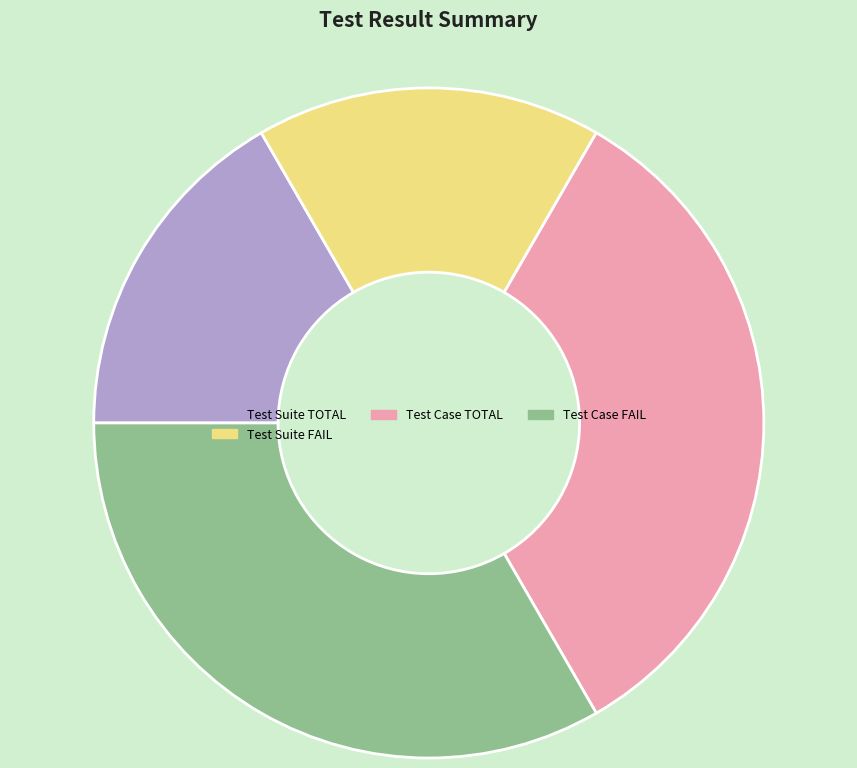

Which has a higher value, Test Case TOTAL or Test Suite TOTAL?

Test Case TOTAL